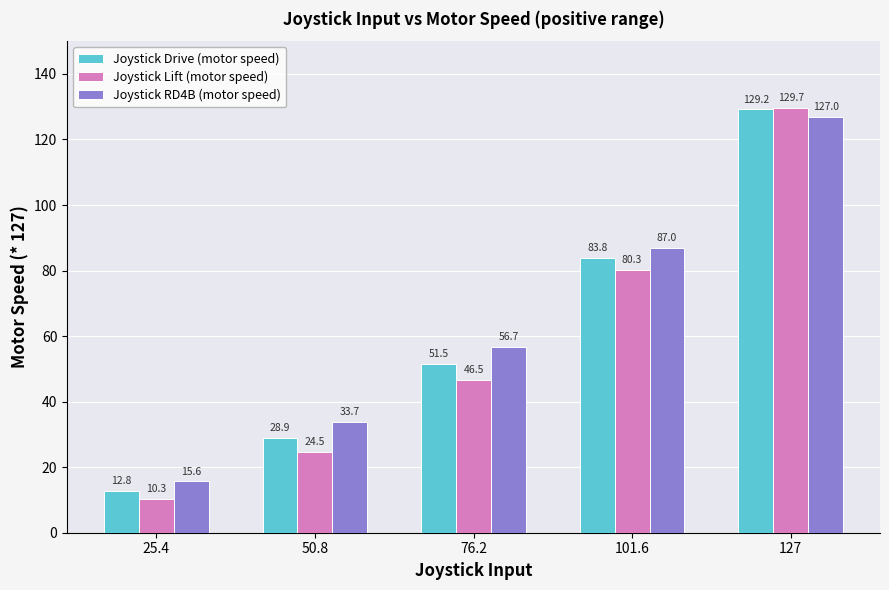

Are the bars grouped side by side (vs. stacked)?

Yes